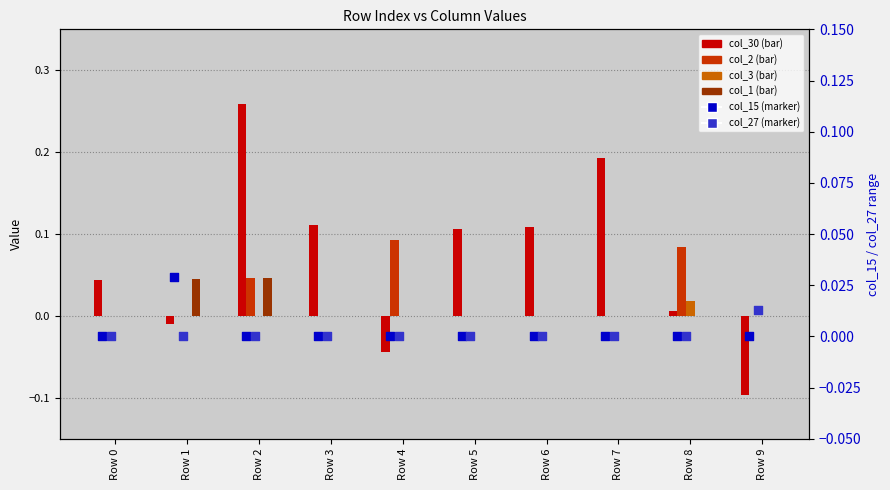

What is the total value across all series at Row 5?

0.1